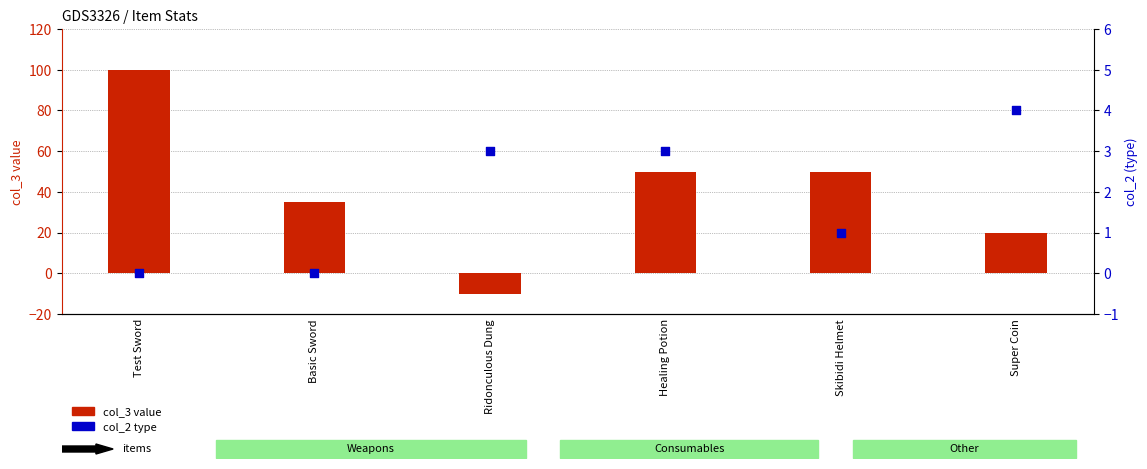

Which series has the widest spread of Y values?

col_3 (value)